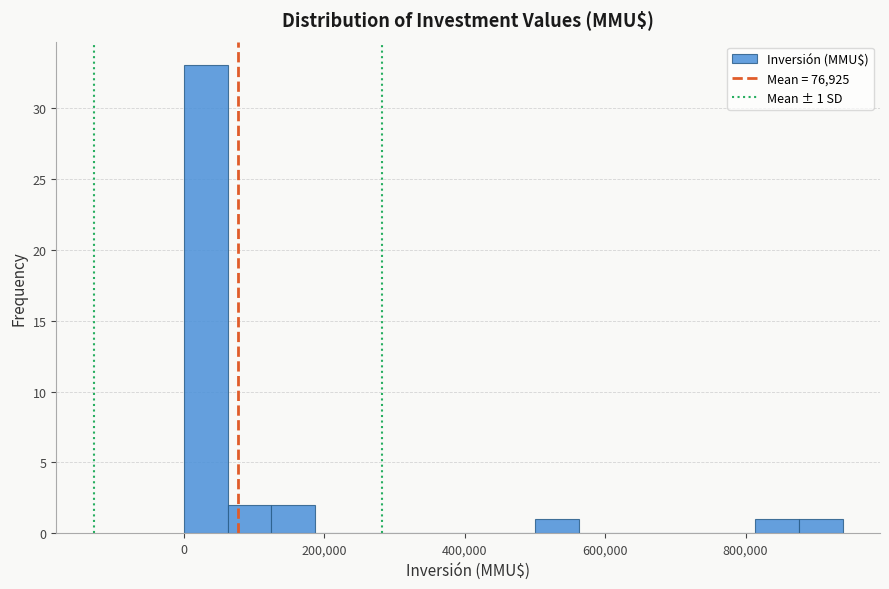

Read against the x-axis, roughly where is the centre of the tallest bar?

40000